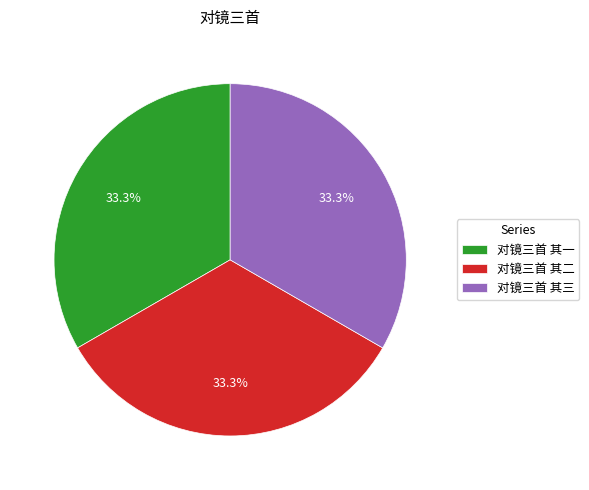

Does 对镜三首 其一 represent more than half of the total?

No